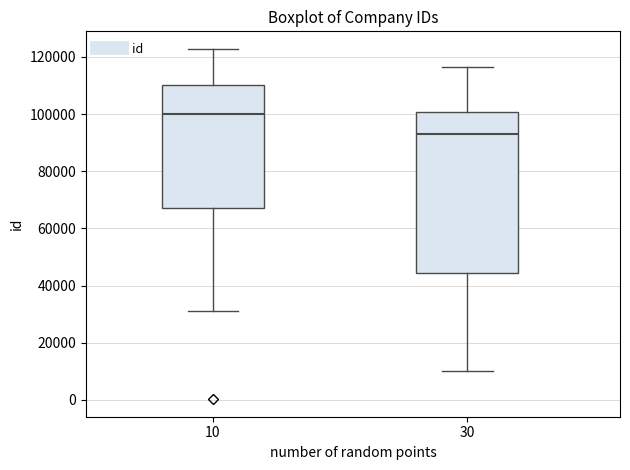

Reading left to right, read every box against the y-axis: the position of its median line, the range the box covers, and the ends of its whiskers. The values are not printed on the chart, so give them approximately, as read against the axis.

10: median 100000, box 68000 to 110000, whiskers 32000 to 122000
30: median 94000, box 44000 to 100000, whiskers 10000 to 116000